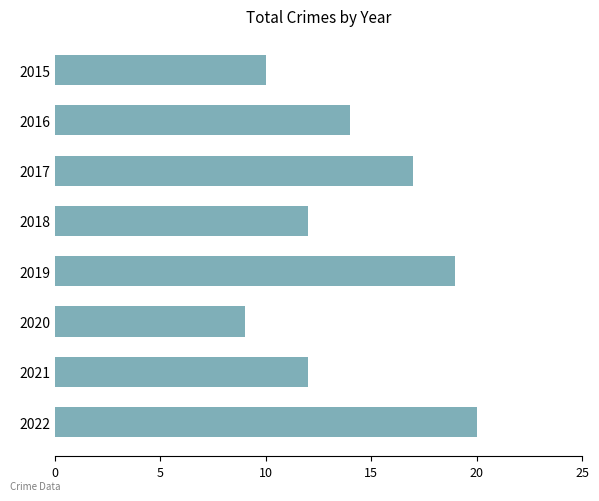

Read the value at 2017.

17